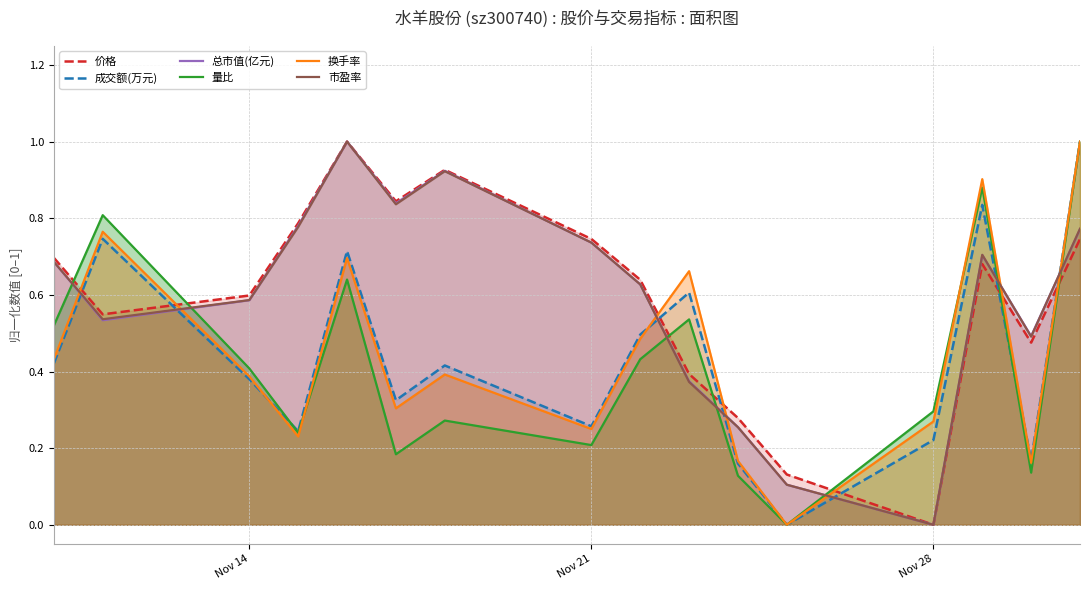

How many times do 价格 and 量比 cross each other?

7